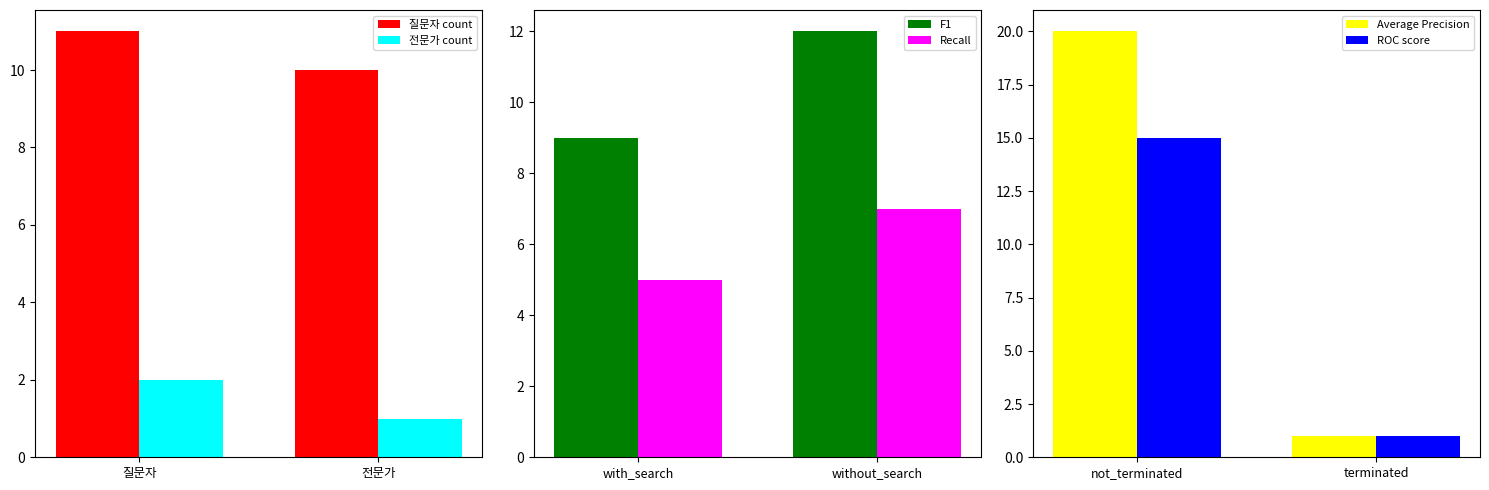

Which has a higher value, 전문가 or 질문자?

질문자